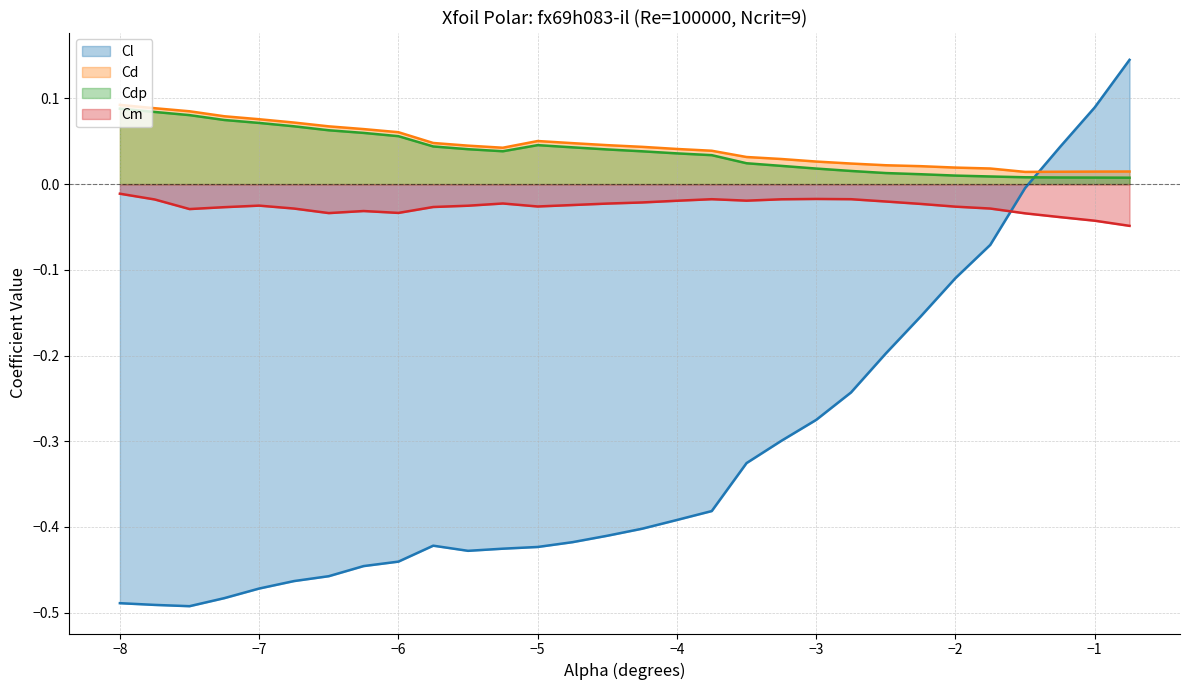

Reading right to left, extract all data points from this chart.

Cl: 0.1	0.1	0.0	-0.0	-0.1	-0.1	-0.2	-0.2	-0.2	-0.3	-0.3	-0.3	-0.4	-0.4	-0.4	-0.4	-0.4	-0.4	-0.4	-0.4	-0.4	-0.4	-0.4	-0.5	-0.5	-0.5	-0.5	-0.5	-0.5	-0.5
Cd: 0.0	0.0	0.0	0.0	0.0	0.0	0.0	0.0	0.0	0.0	0.0	0.0	0.0	0.0	0.0	0.0	0.0	0.1	0.0	0.0	0.0	0.1	0.1	0.1	0.1	0.1	0.1	0.1	0.1	0.1
Cdp: 0.0	0.0	0.0	0.0	0.0	0.0	0.0	0.0	0.0	0.0	0.0	0.0	0.0	0.0	0.0	0.0	0.0	0.0	0.0	0.0	0.0	0.1	0.1	0.1	0.1	0.1	0.1	0.1	0.1	0.1
Cm: -0.0	-0.0	-0.0	-0.0	-0.0	-0.0	-0.0	-0.0	-0.0	-0.0	-0.0	-0.0	-0.0	-0.0	-0.0	-0.0	-0.0	-0.0	-0.0	-0.0	-0.0	-0.0	-0.0	-0.0	-0.0	-0.0	-0.0	-0.0	-0.0	-0.0